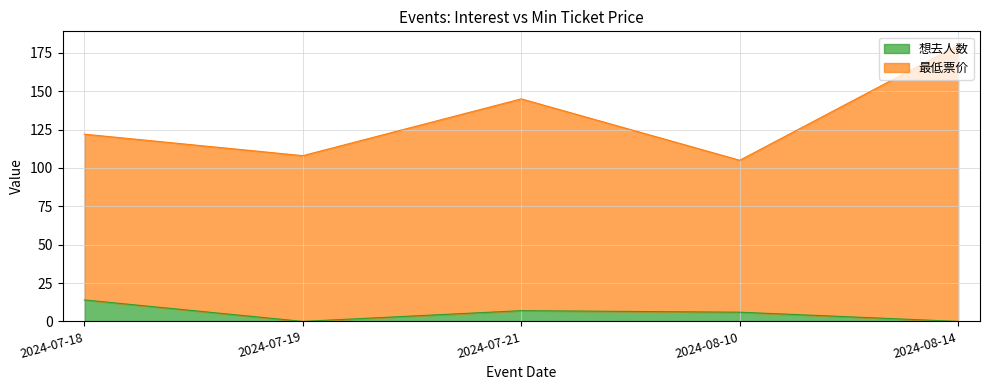

What position from the right is 2024-08-14?

1